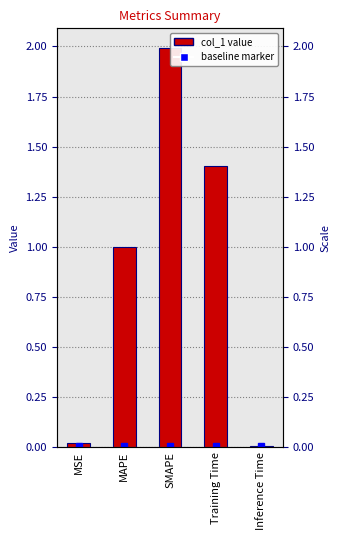

Rank the categories by value from lowest to highest.

Inference Time, MSE, MAPE, Training Time, SMAPE